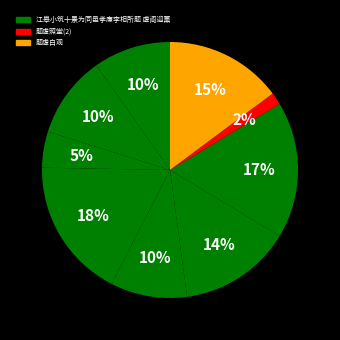

How many segments does this pie chart have?

9